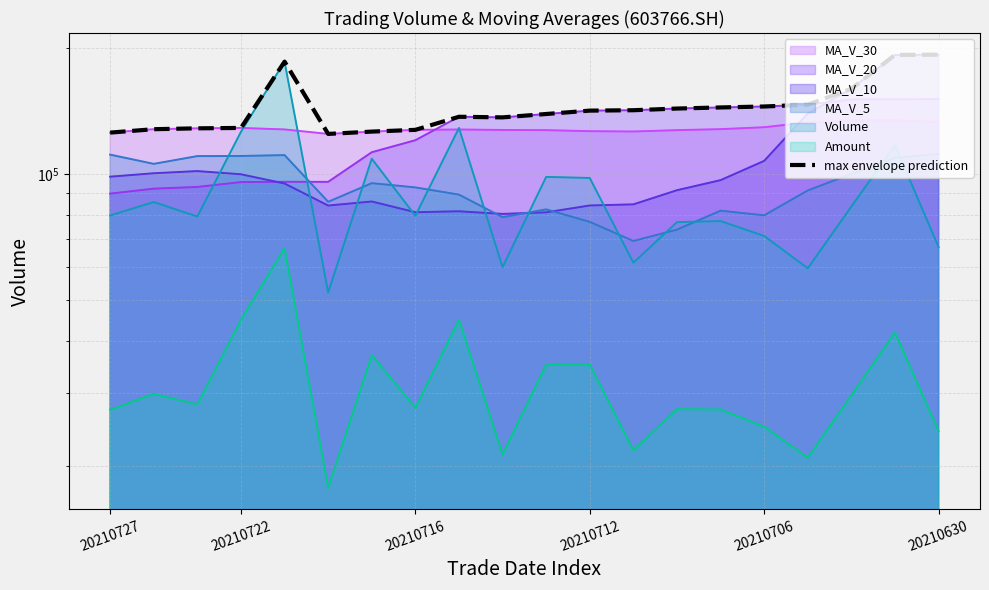

Does the chart display data point markers on the line(s)?

No